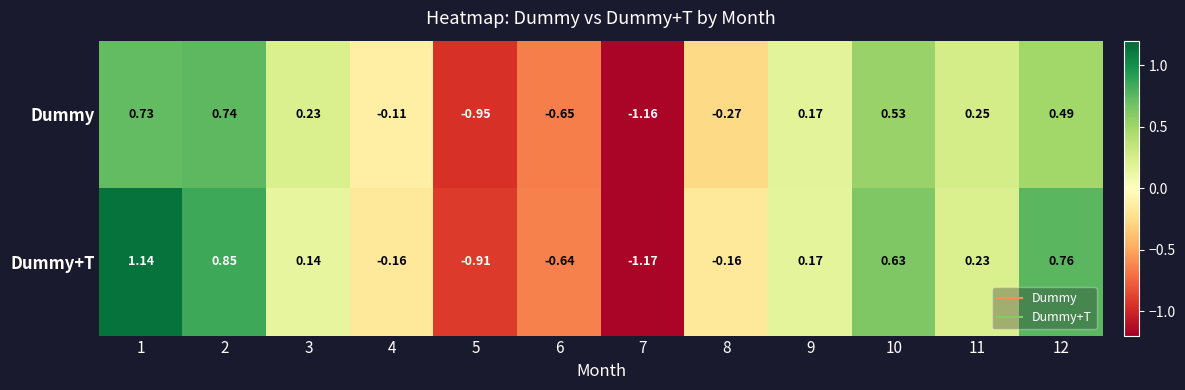

Which series has the largest total across all categories?

Dummy+T